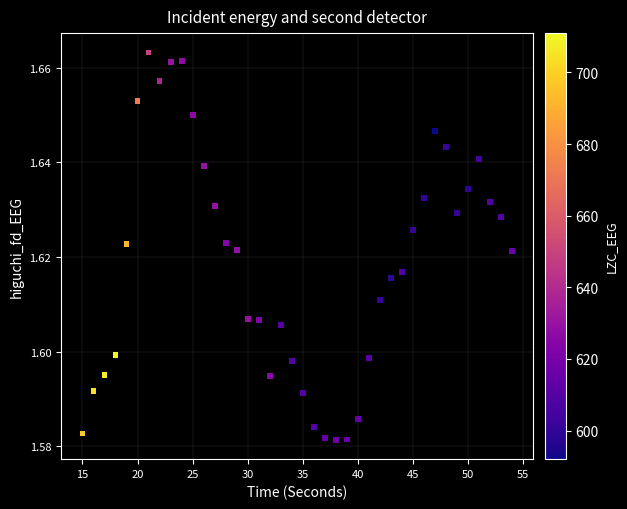

What is the range of X values (max minus min)?

39.0